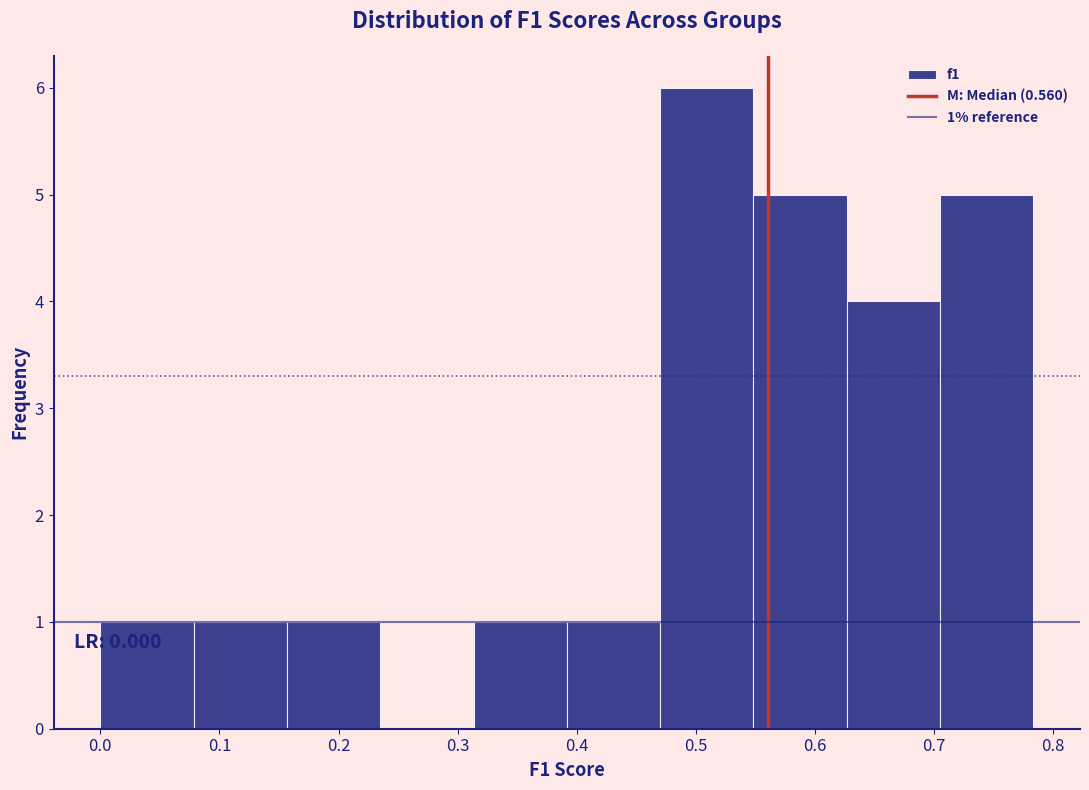

Which range on the x-axis has the tallest bar?

0.47 to 0.55